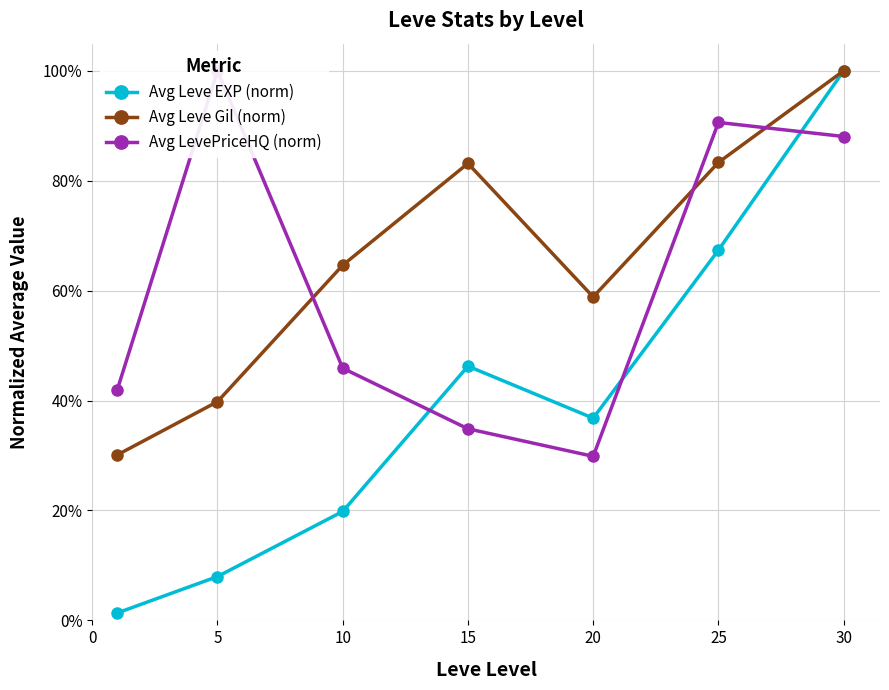

List the series in order of their overall mean, lowest first.

Avg Leve EXP (norm), Avg LevePriceHQ (norm), Avg Leve Gil (norm)